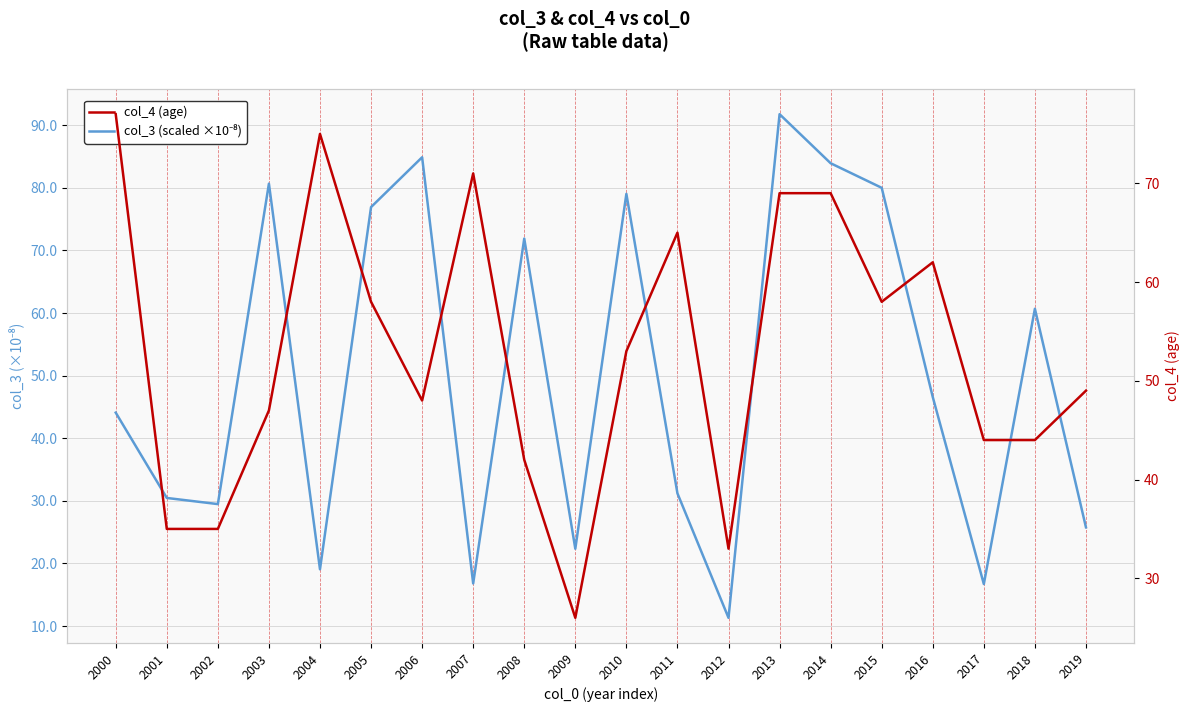

Rank the series by their maximum value, from highest to lowest.

col_3 (scaled ×10⁻⁸), col_4 (age)